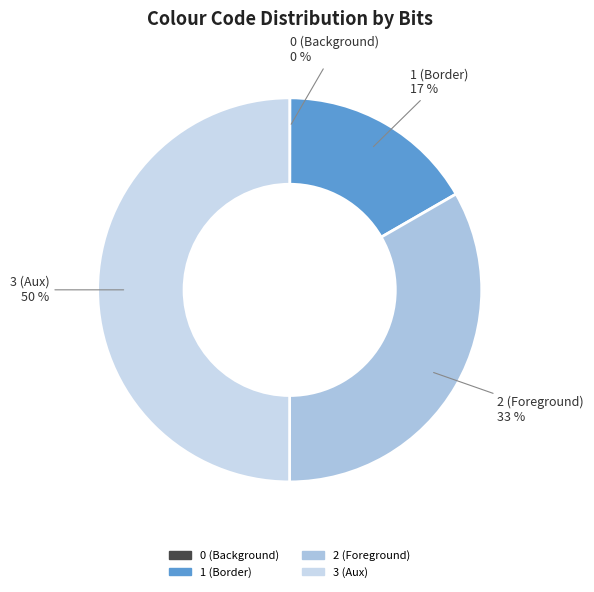

Does 1 (Border) account for over 50% of the chart?

No